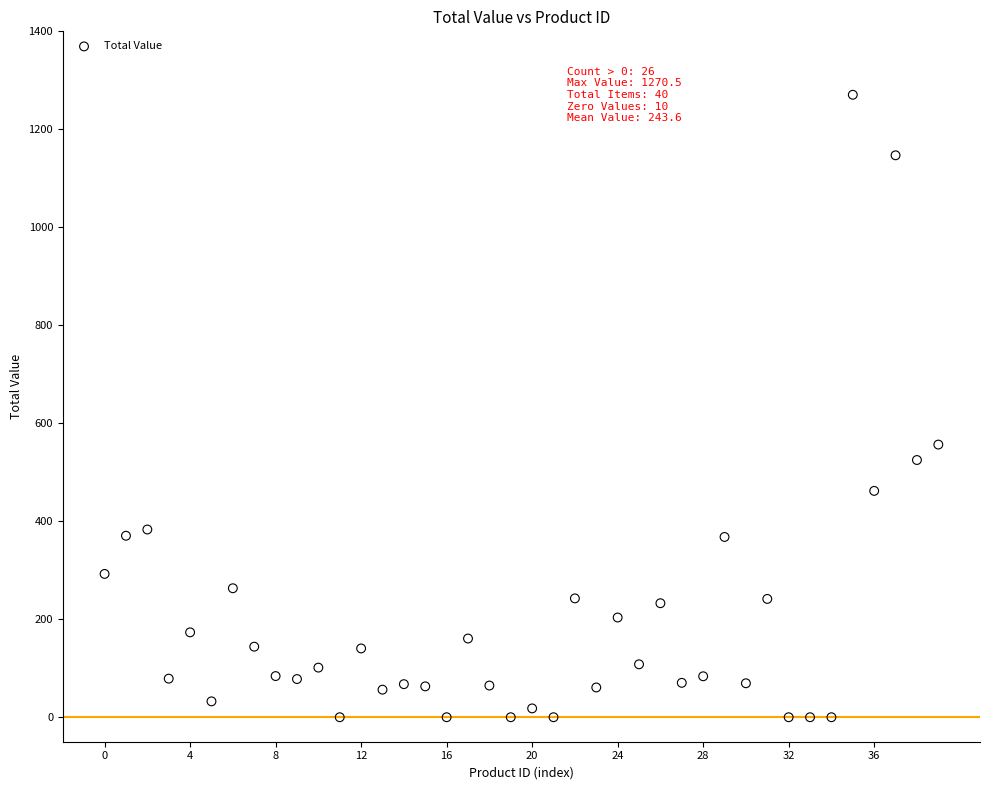

What is the range of Y values (max minus min)?

1270.5